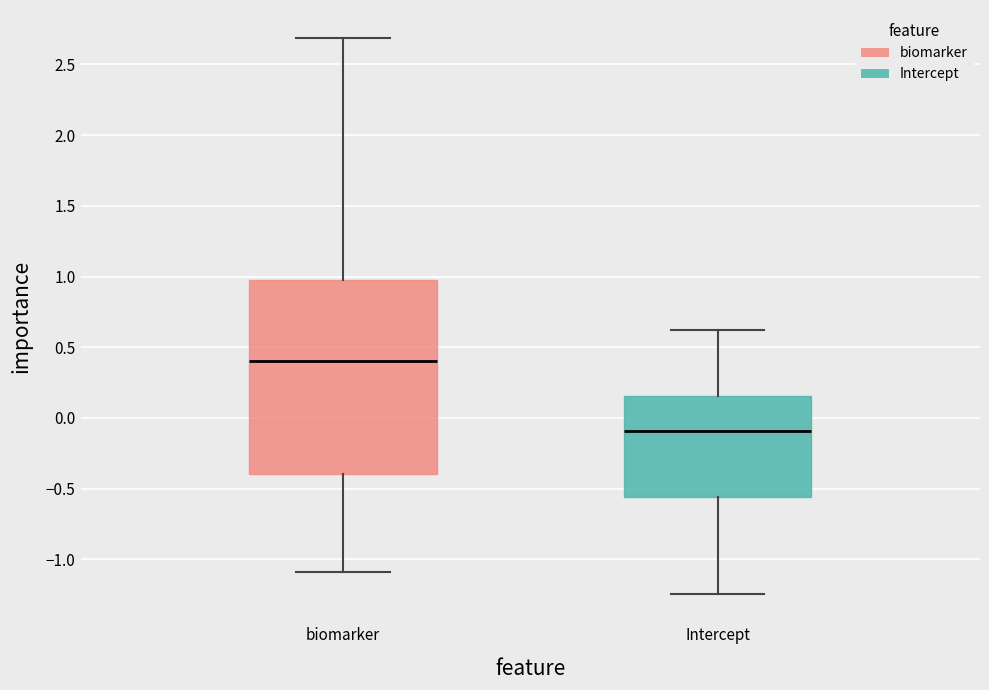

Reading left to right, transcribe this box plot: for each box, give where its median line is, the range the box spans, and where its two whiskers end, as read against the y-axis. The values are not printed on the chart, so give them approximately, as read against the axis.

biomarker: median 0.40, box -0.40 to 0.95, whiskers -1.10 to 2.70
Intercept: median -0.10, box -0.55 to 0.15, whiskers -1.25 to 0.60